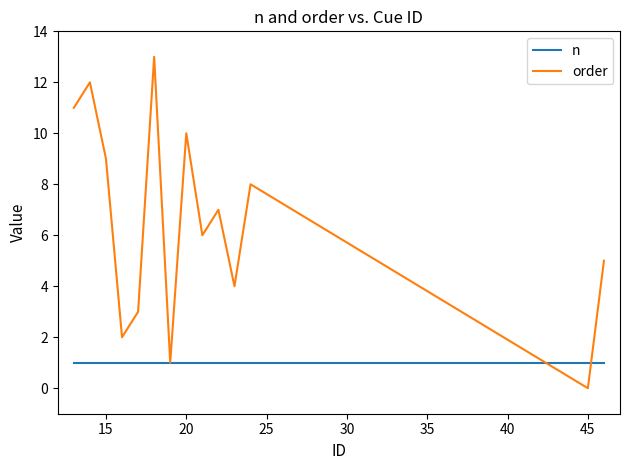

Which series has the widest spread of values?

order